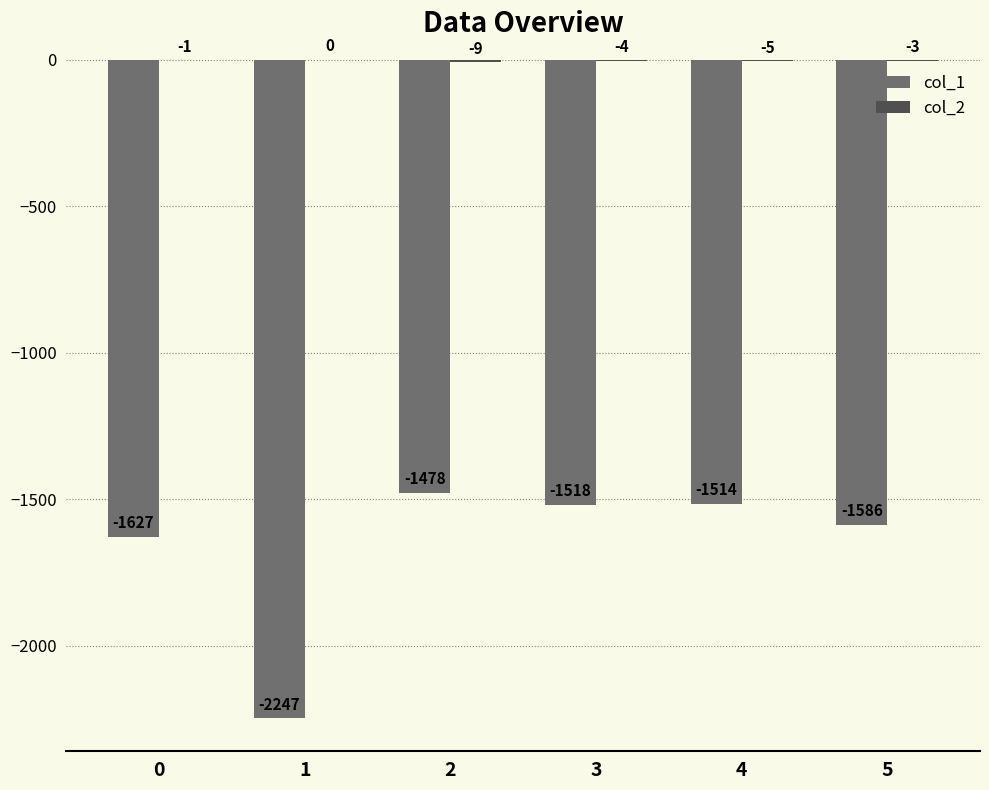

The col_1 series shows -1478 at 2. True or false?

True